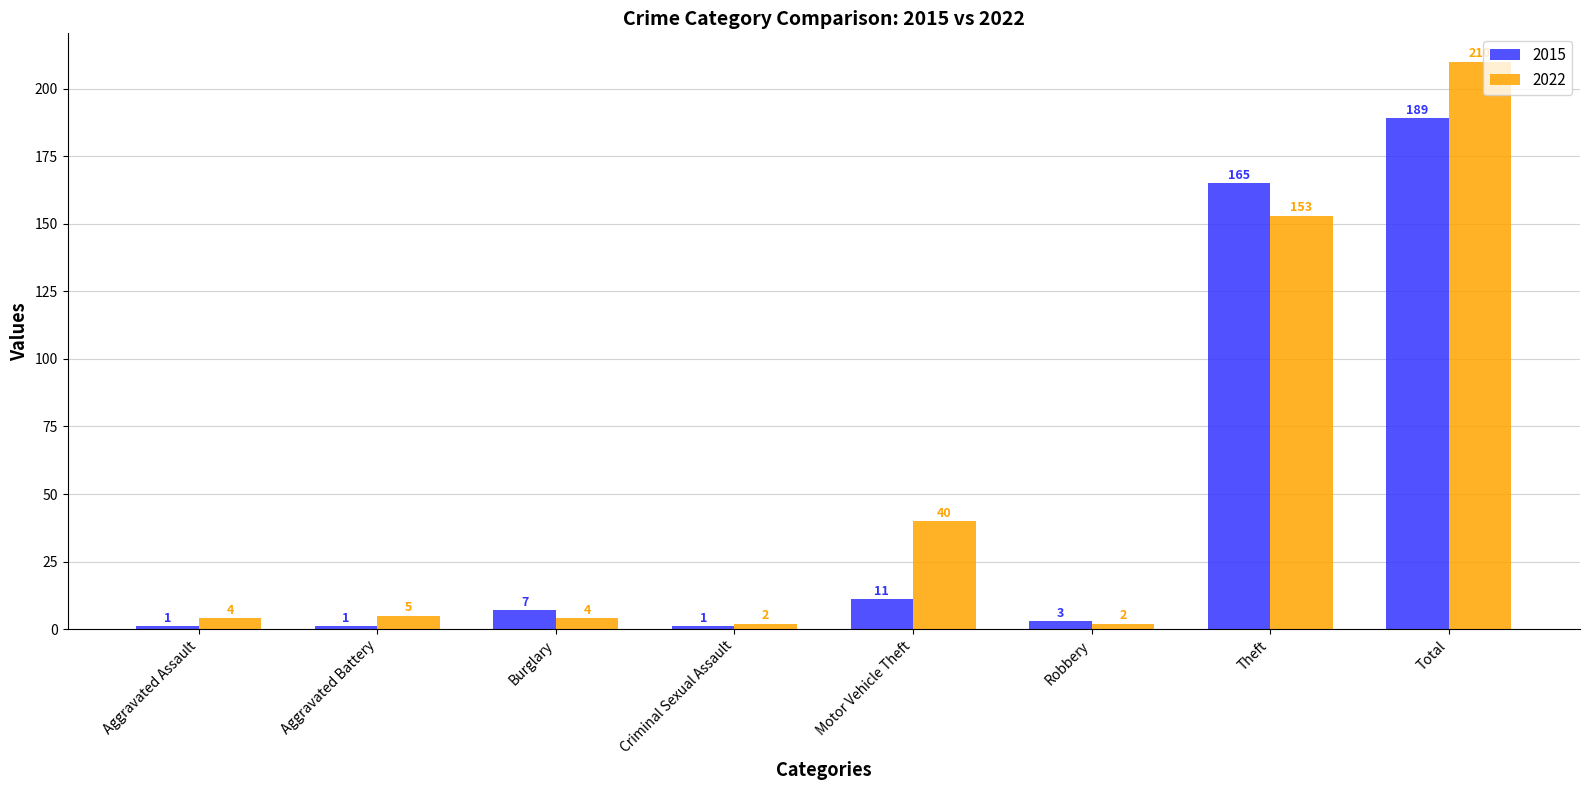

True or false: 2015 has a value of 189 at Total.

True